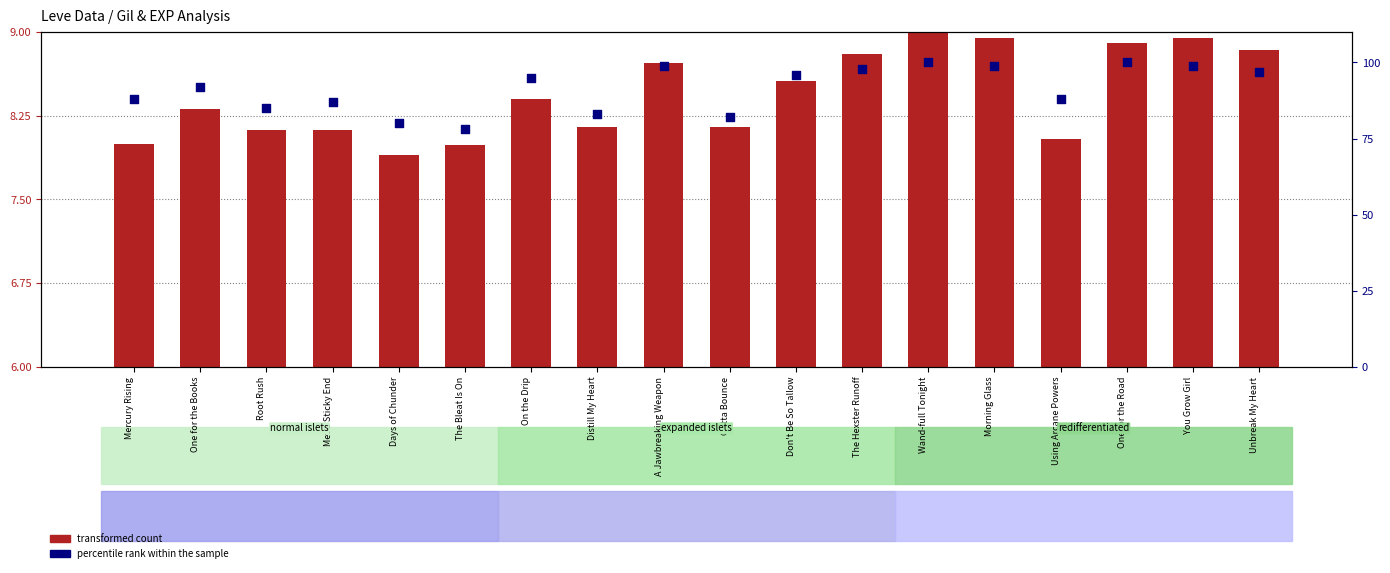

At how many categories does at least one series exceed 98?

5